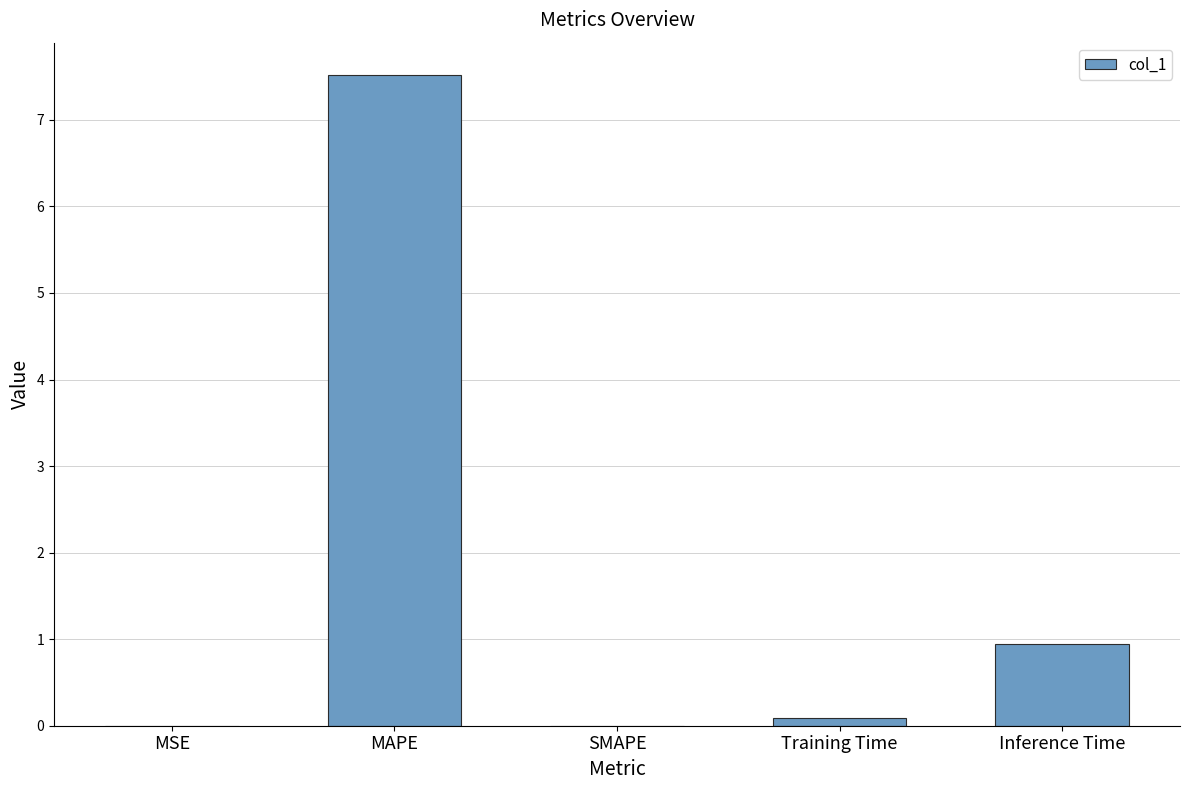

What is the change in value from SMAPE to Training Time?

+0.1